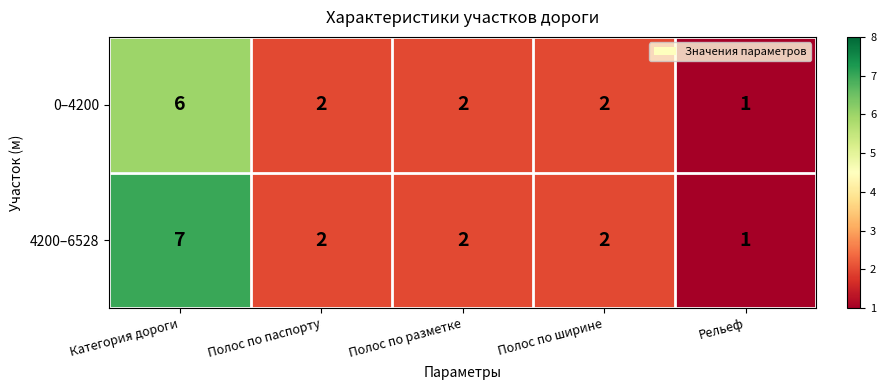

What is the sum of the 0–4200 values at Категория дороги and Полос по ширине?

8